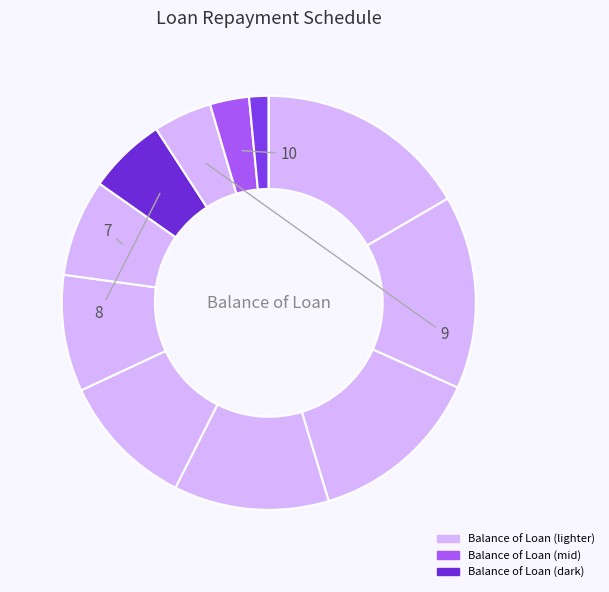

Count the number of slices in the pie.

12